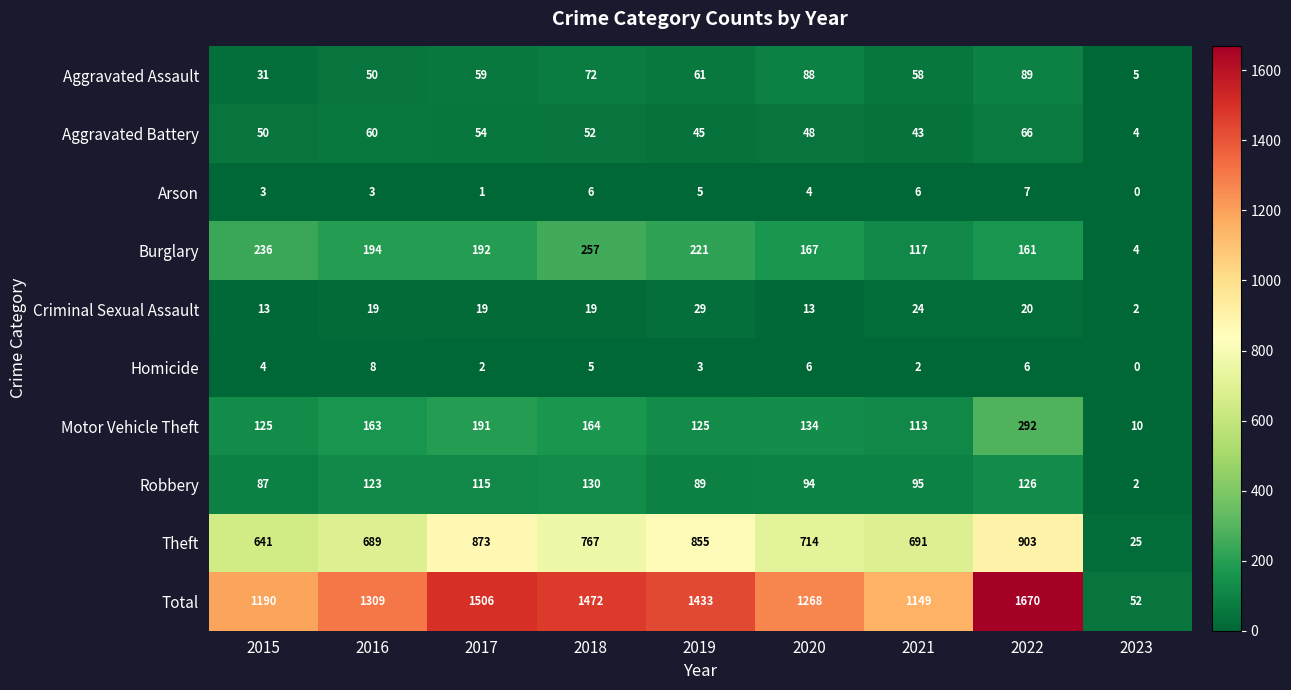

What is the sum of all Arson values?

35